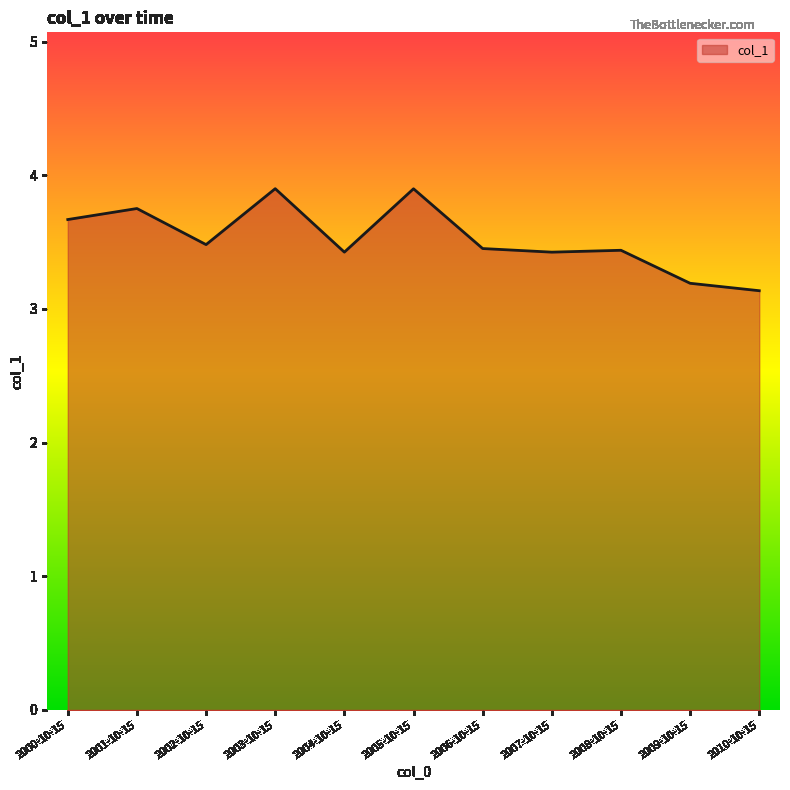

True or false: the data has more than 0 interior local peaks.

True